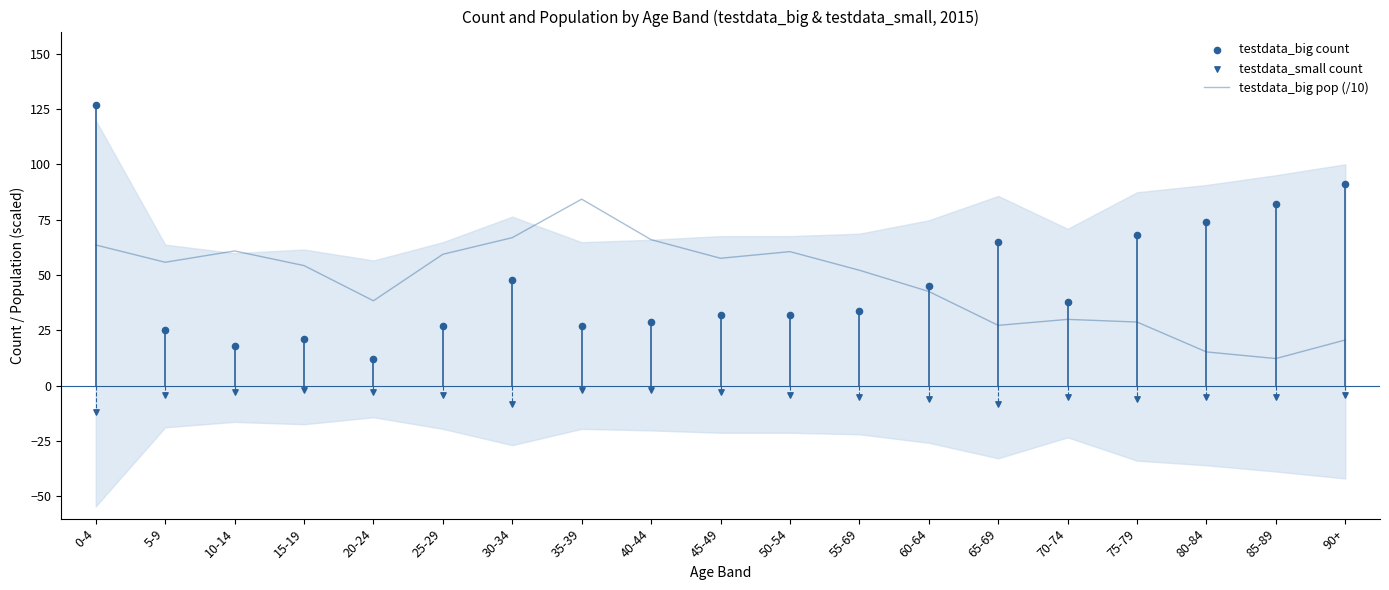

Which series has the widest spread of Y values?

testdata_big count